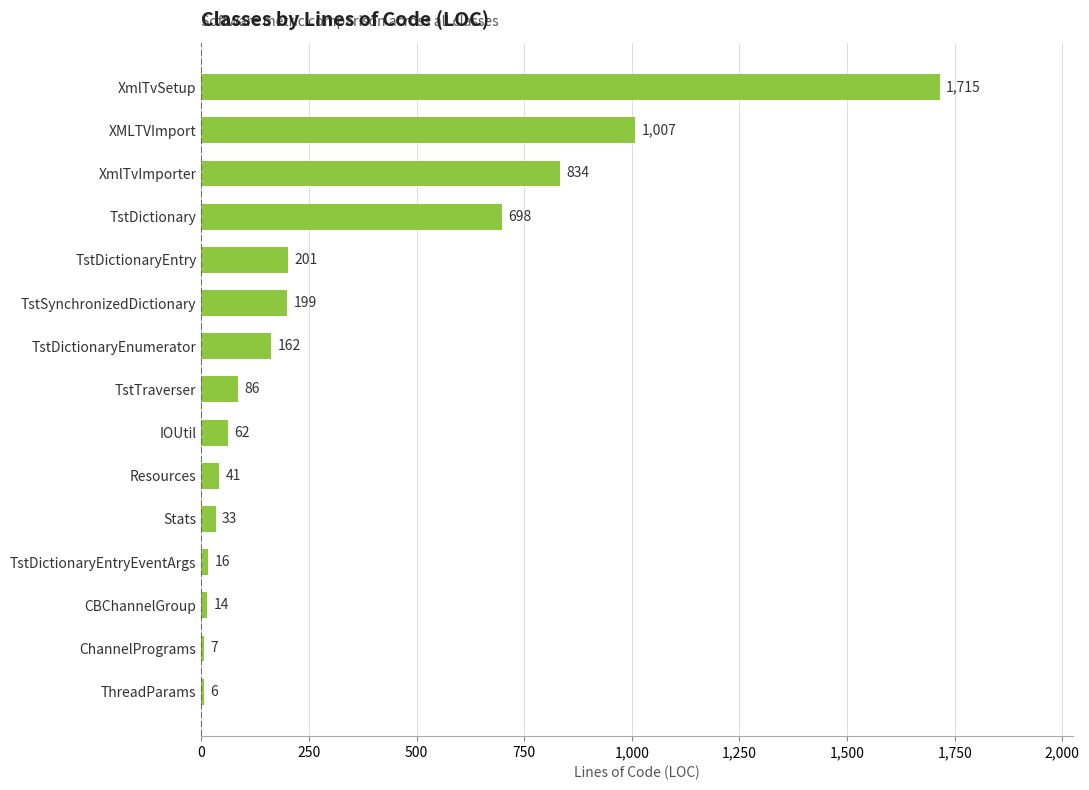

Between CBChannelGroup and TstDictionaryEntry, which is larger?

TstDictionaryEntry